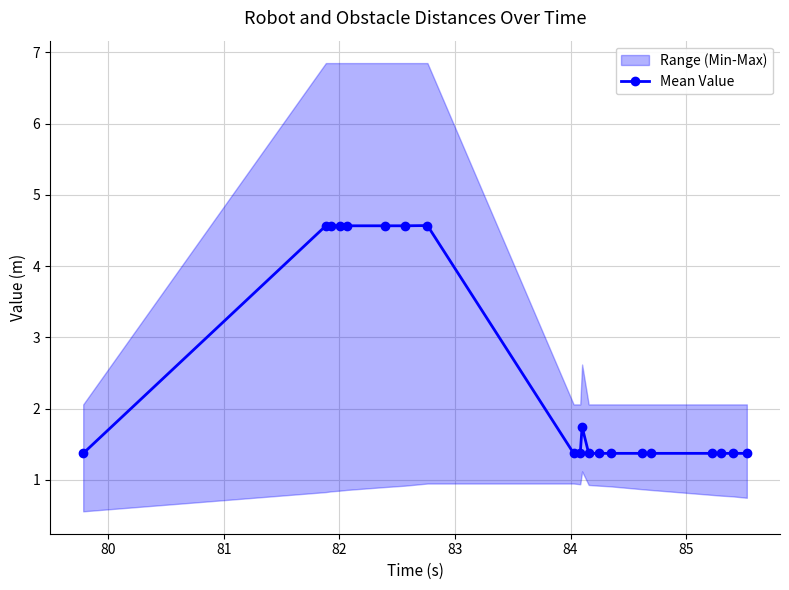

What is the value of the Mean Value point at the 15th from the left?

1.4